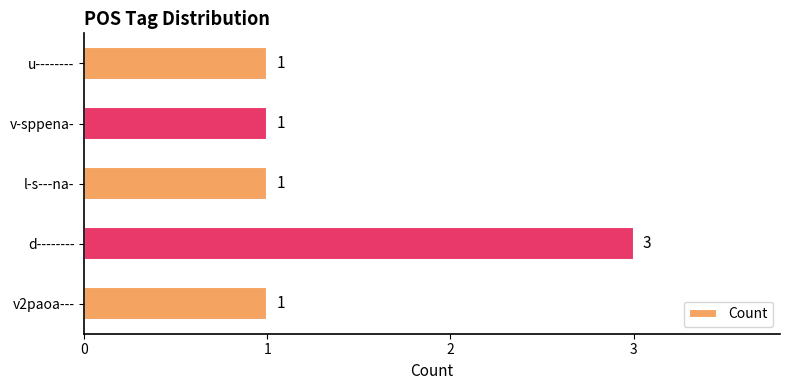

Reading top to bottom, transcribe all the data shown in this chart.

u--------=1	v-sppena-=1	l-s---na-=1	d--------=3	v2paoa---=1